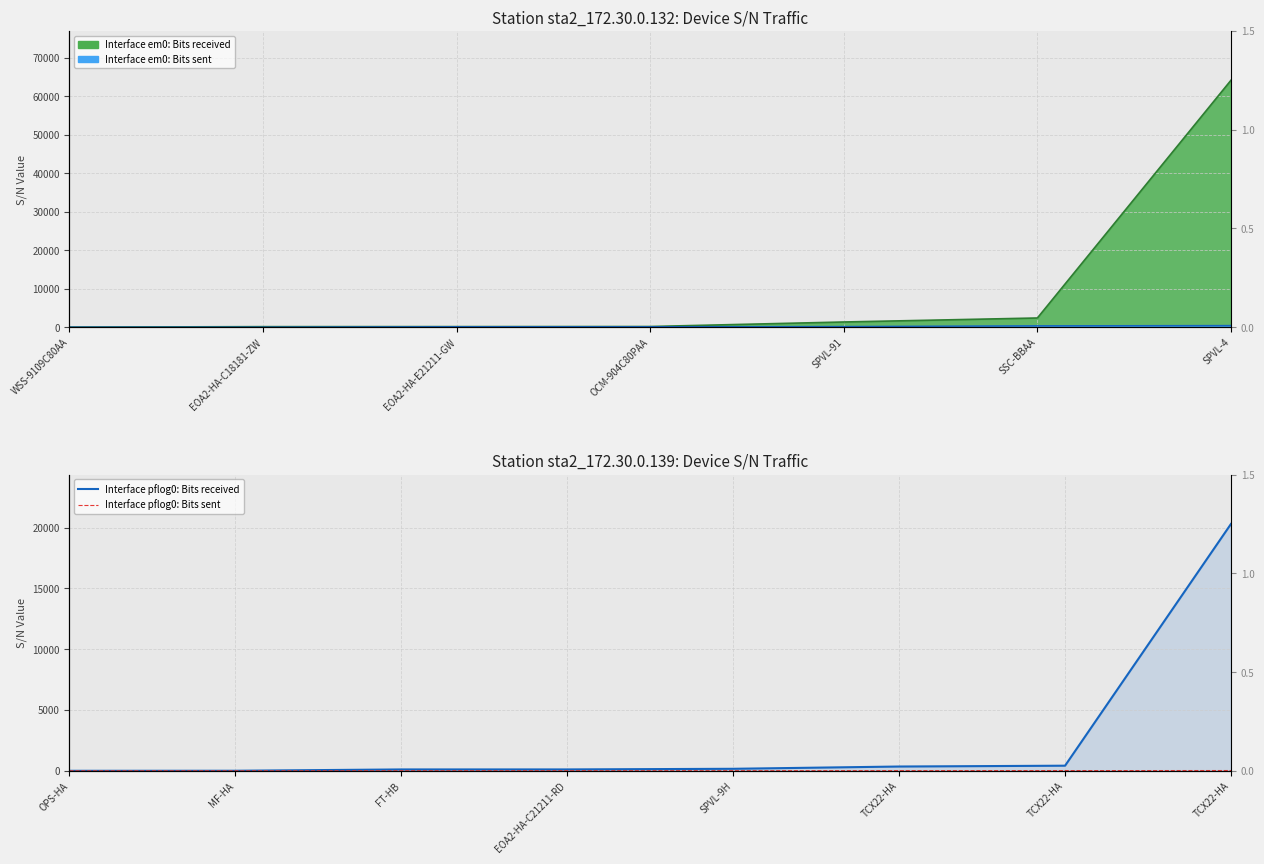

True or false: Interface pflog0: Bits sent has more than 0 interior local peaks.

False